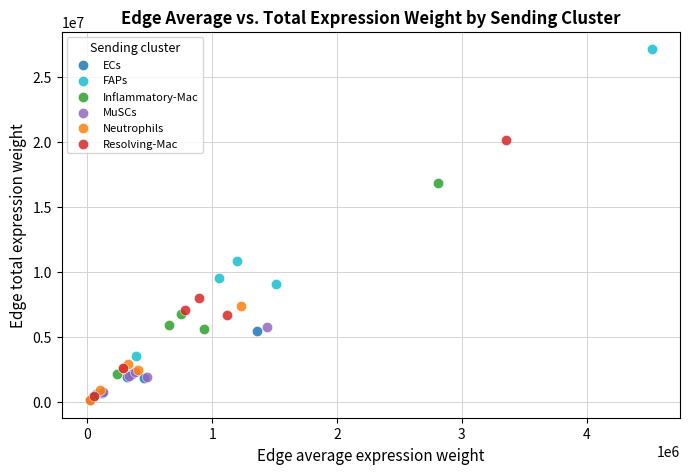

Which series has the largest Y range (max minus min)?

FAPs